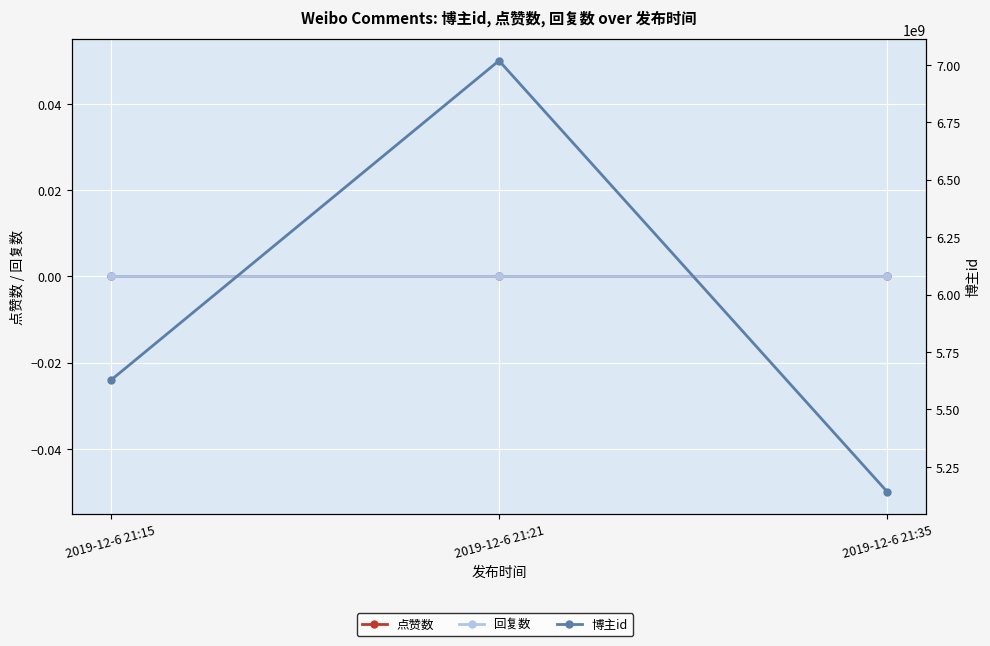

Between 2019-12-6 21:21 and 2019-12-6 21:35, which series saw the biggest shift?

博主id